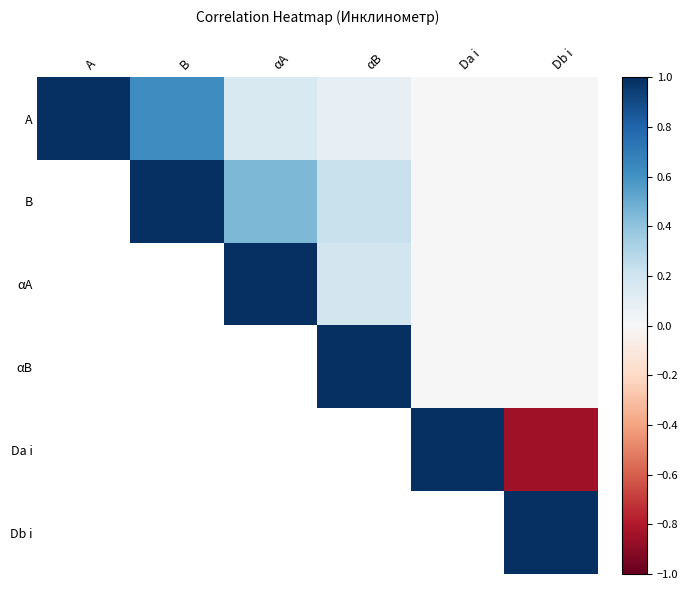

True or false: αА has a value of 0.3 at αА.

False